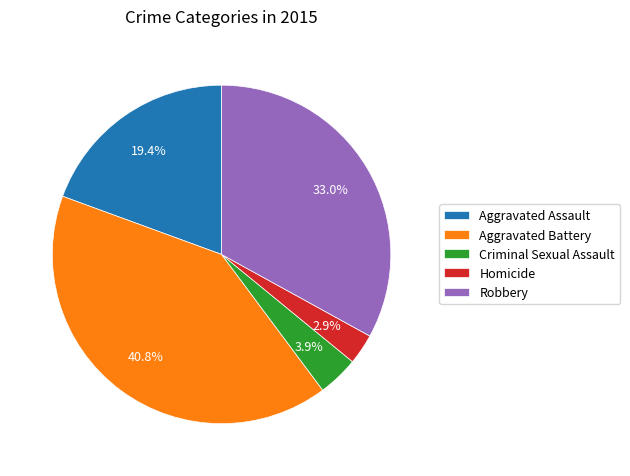

Rank the categories by value from highest to lowest.

Aggravated Battery, Robbery, Aggravated Assault, Criminal Sexual Assault, Homicide